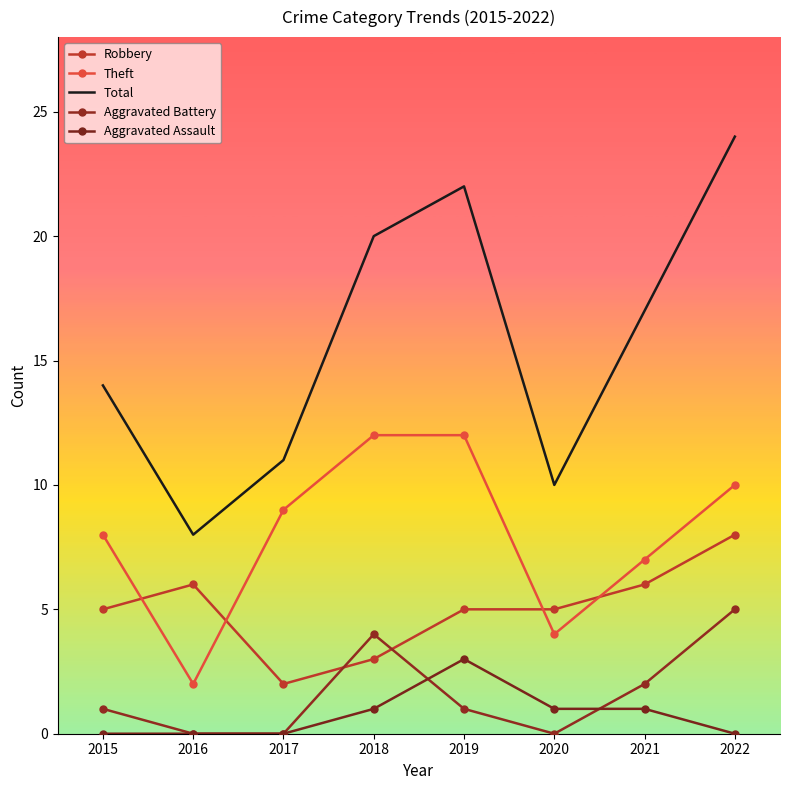

What is the sum of all Theft values?

64